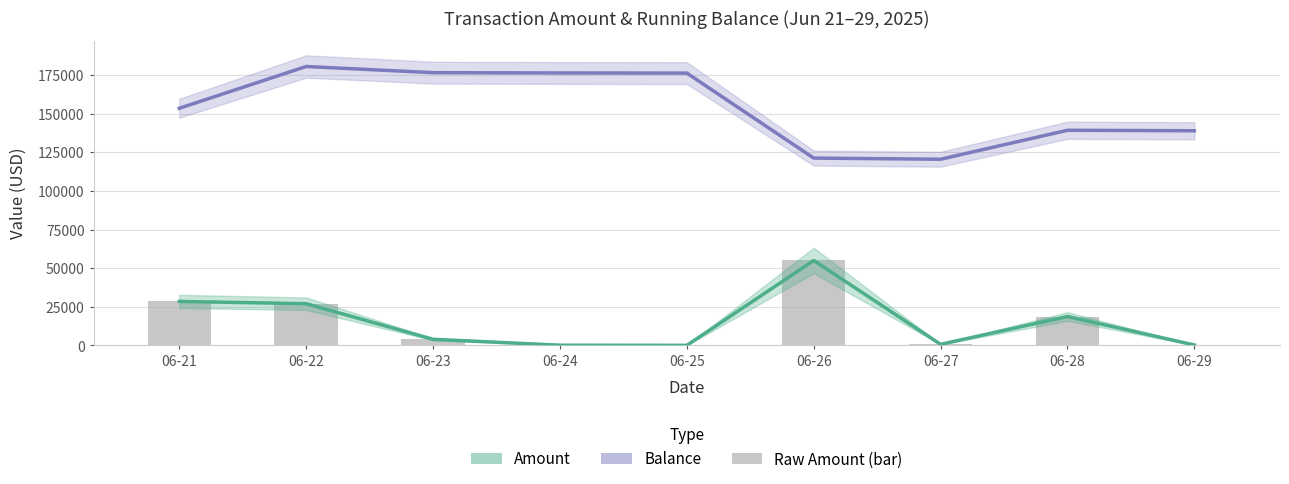

Which series has the widest spread of values?

balance